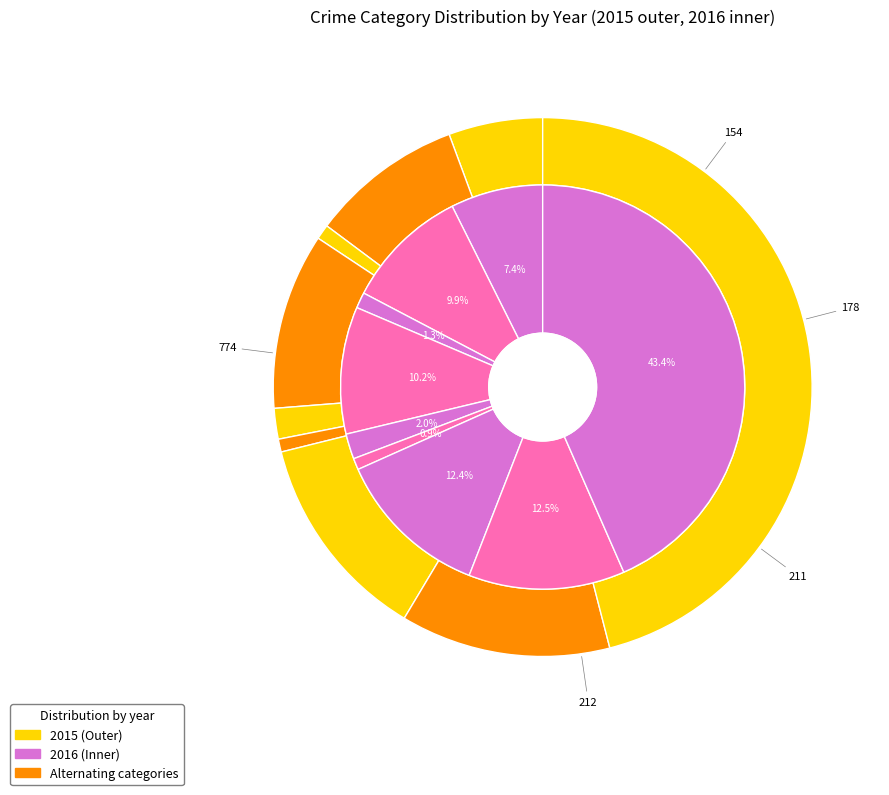

To the nearest percent, what is the combined percentage of Theft and Homicide?

47%